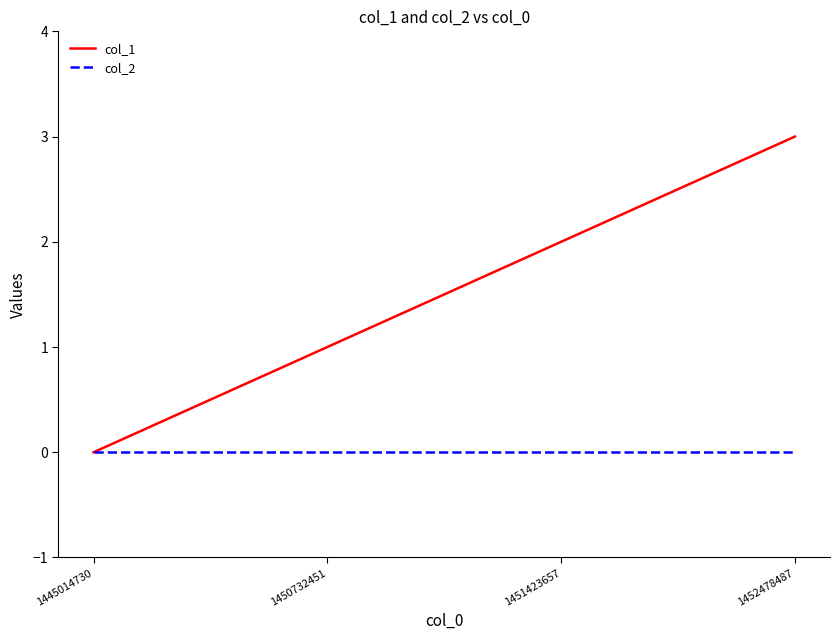

Is this an area chart (filled region under the line)?

No